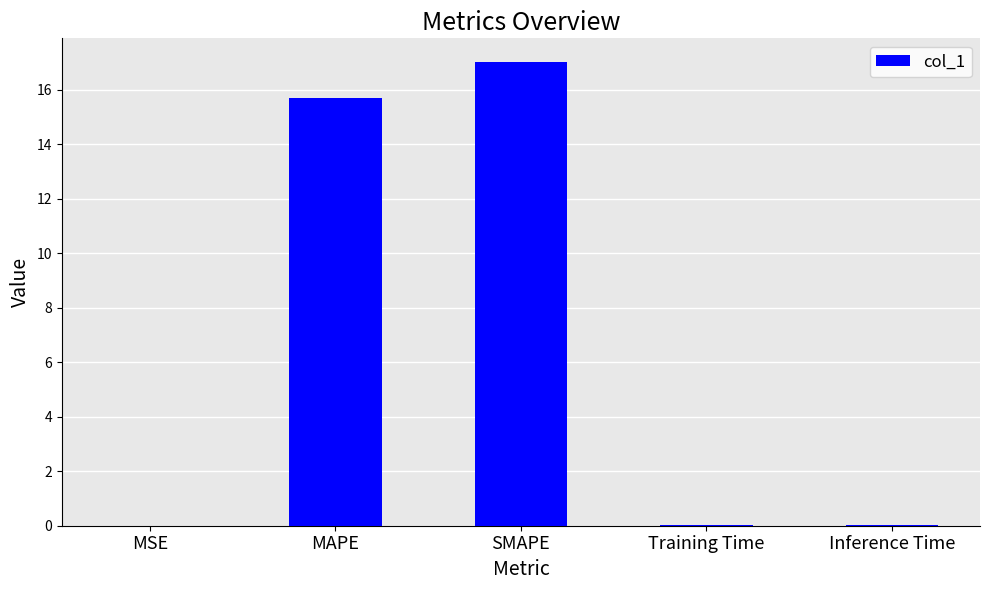

Which category has the highest value across all series?

SMAPE